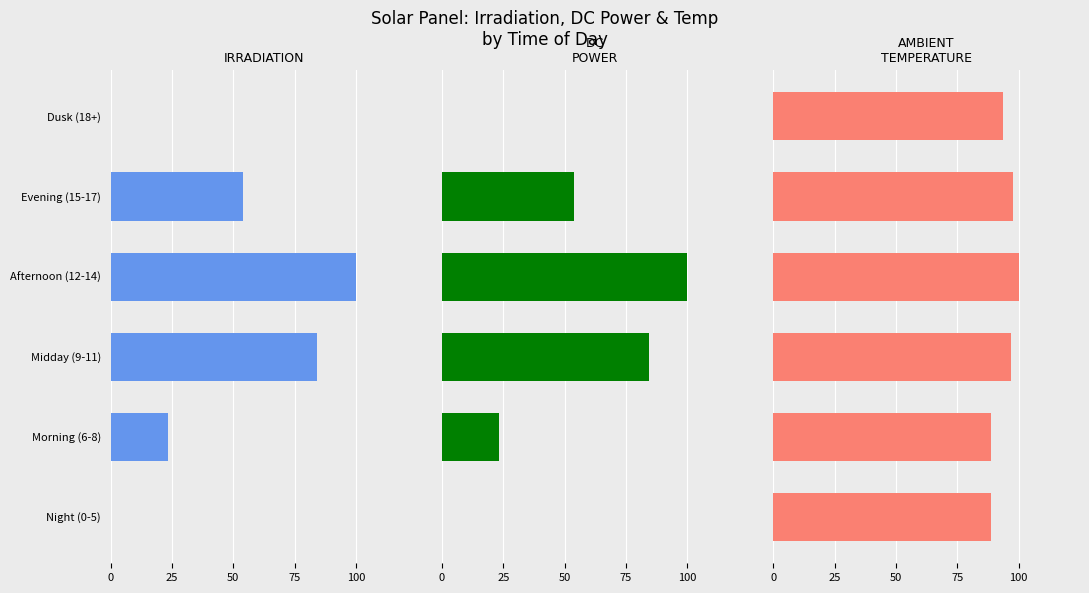

What is the difference between the highest and lowest values at Morning (6-8)?

65.2